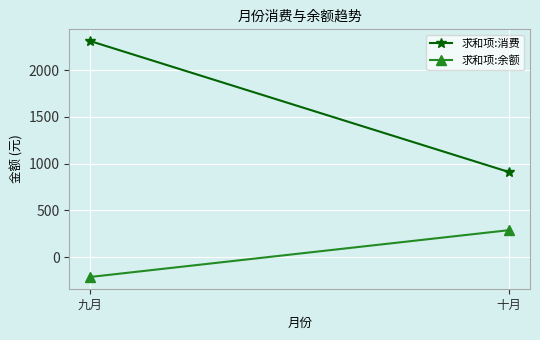

The 求和项:消费 series shows 910.6 at 十月. True or false?

True